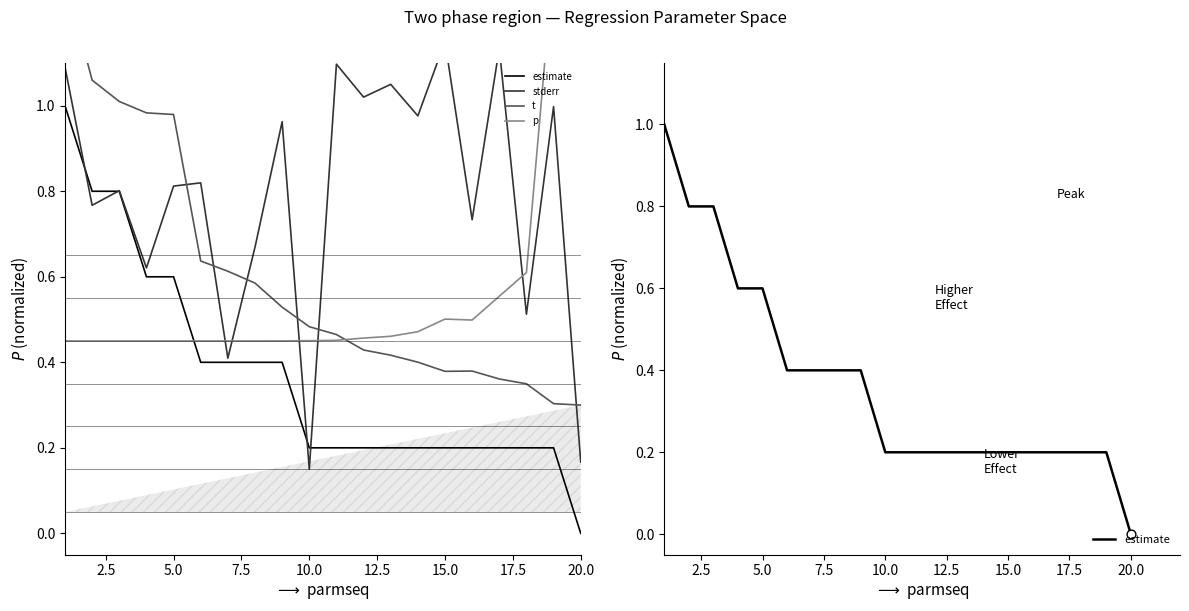

Which series contains the lowest Y value?

estimate